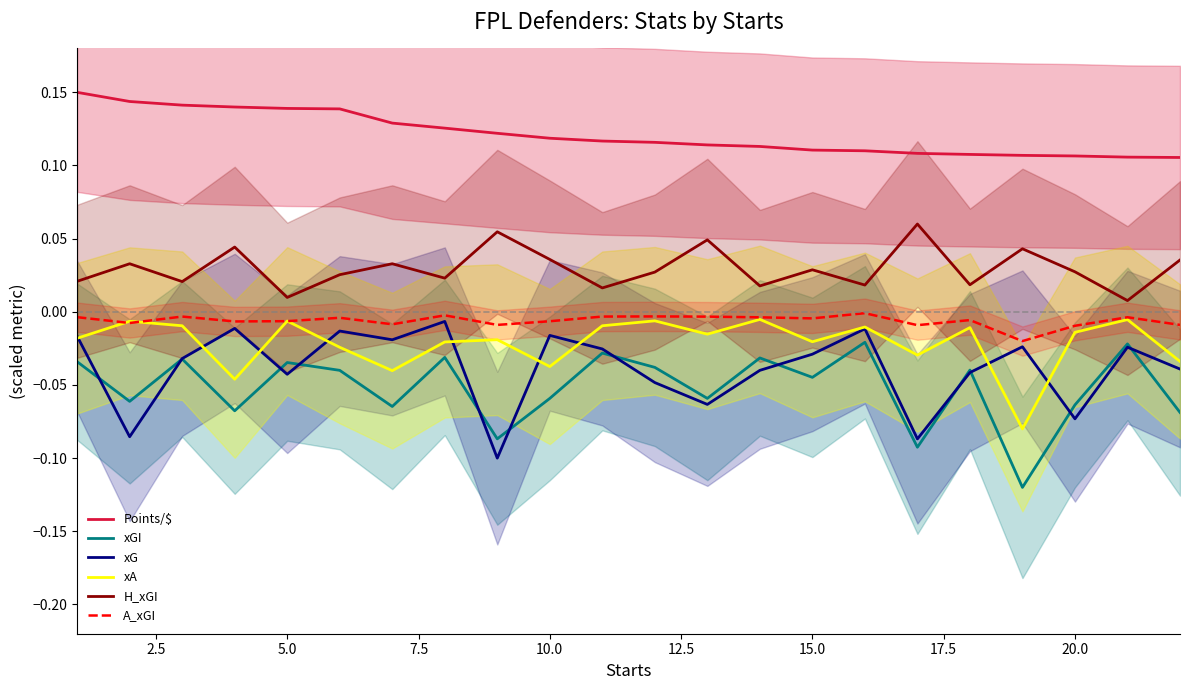

True or false: xGI and Points/$ cross at least once.

False